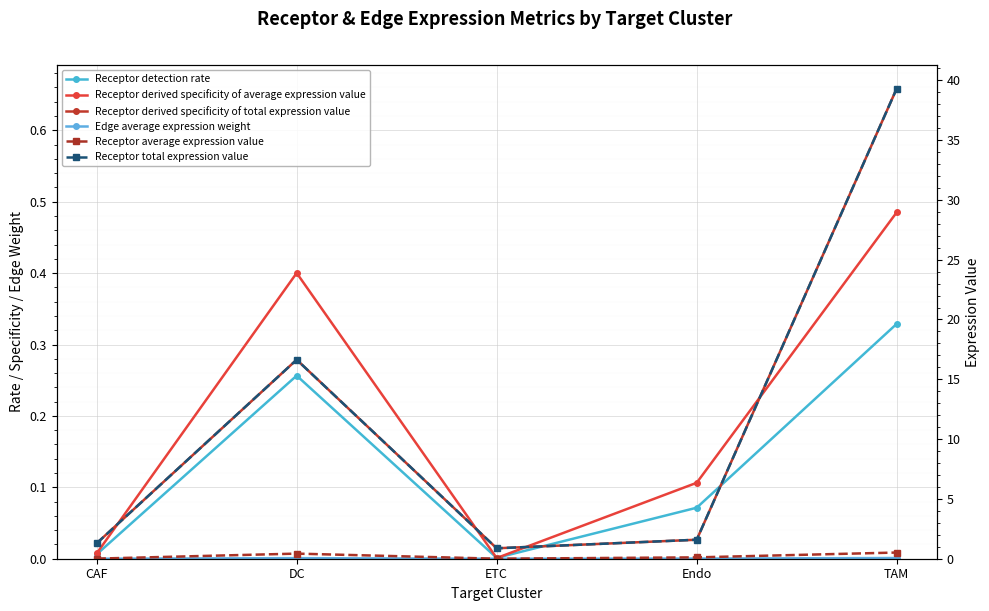

What position from the left is TAM?

5